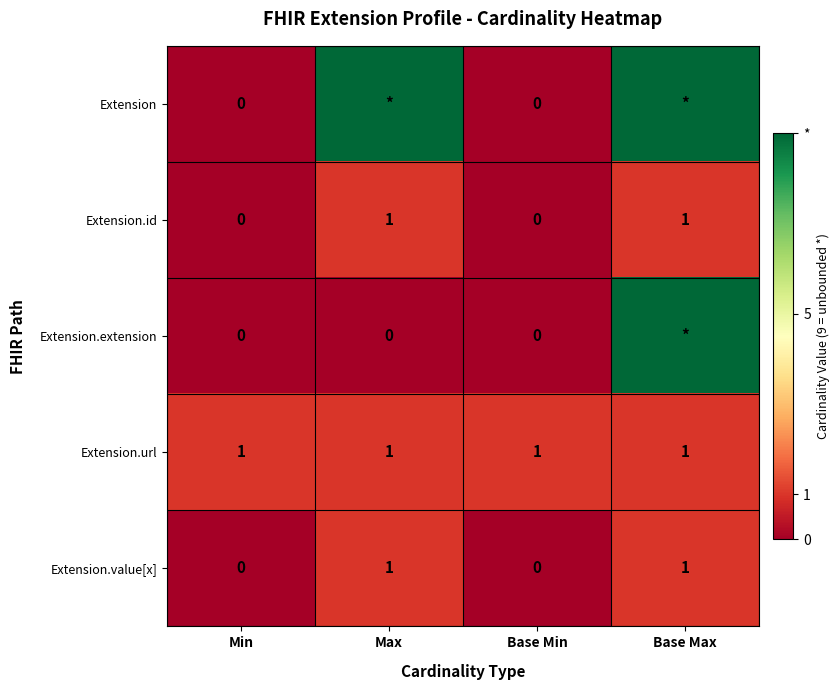

Is the value of Extension.extension at Base Min greater than the value of Extension.url at Base Max?

No